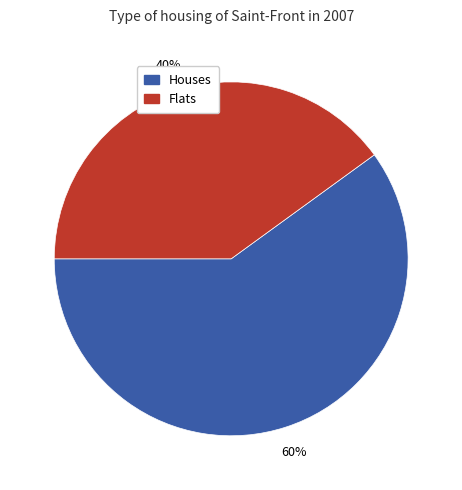

To the nearest percent, what is the combined percentage of Houses and Flats?

100%